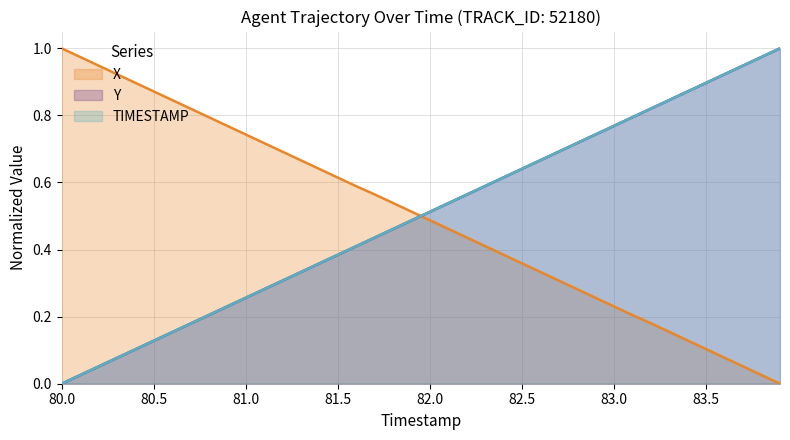

At 83.5, list the series in order from largest to smallest.

Y, TIMESTAMP, X